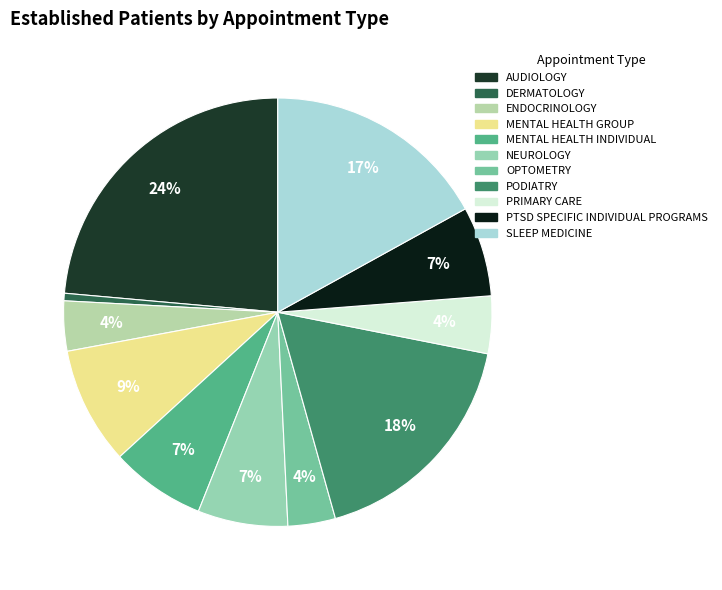

How many slices are in this pie chart?

11